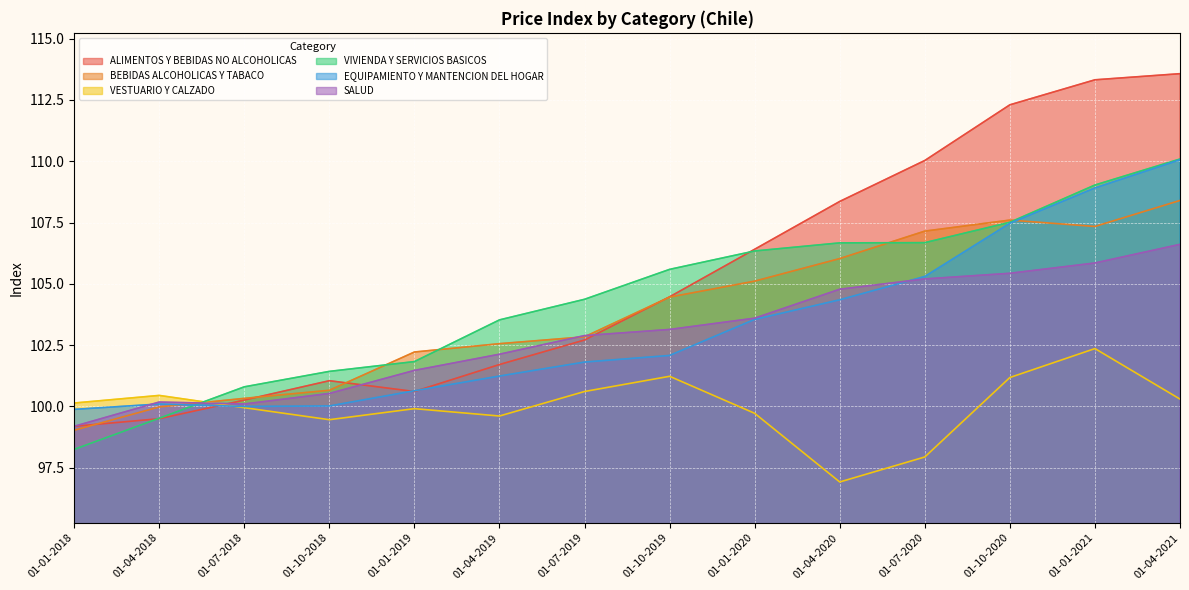

Which series has the largest total across all categories?

ALIMENTOS Y BEBIDAS NO ALCOHOLICAS